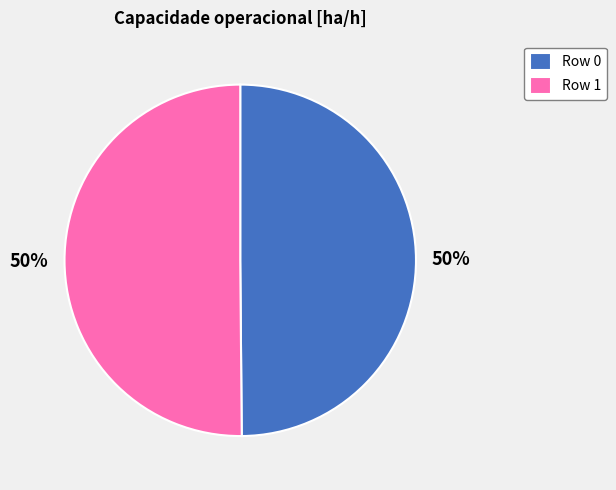

Do Row 1 and Row 0 together represent more than half of the pie?

Yes